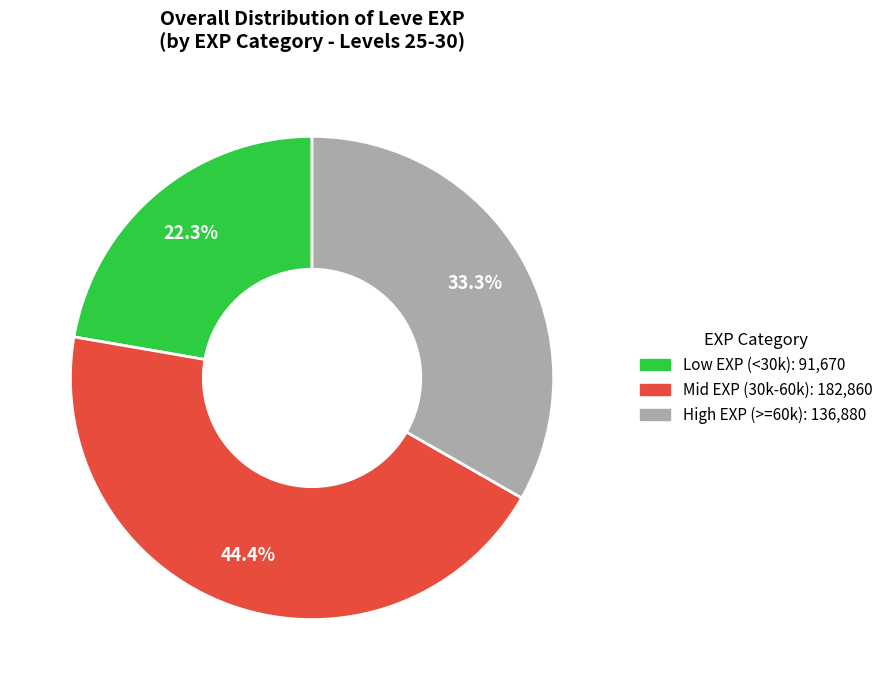

Does any single category account for the majority?

No